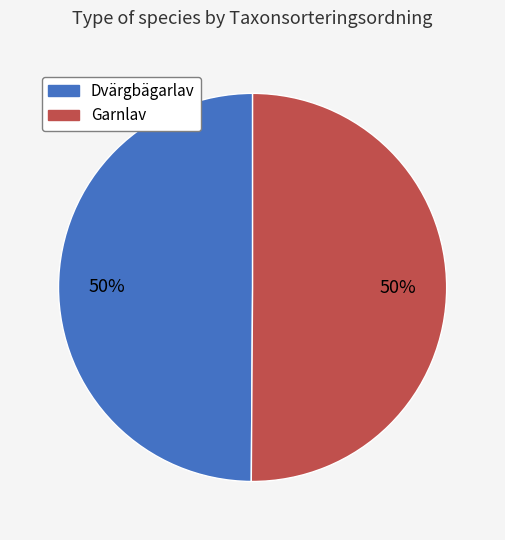

To the nearest percent, what portion does Garnlav represent?

50%